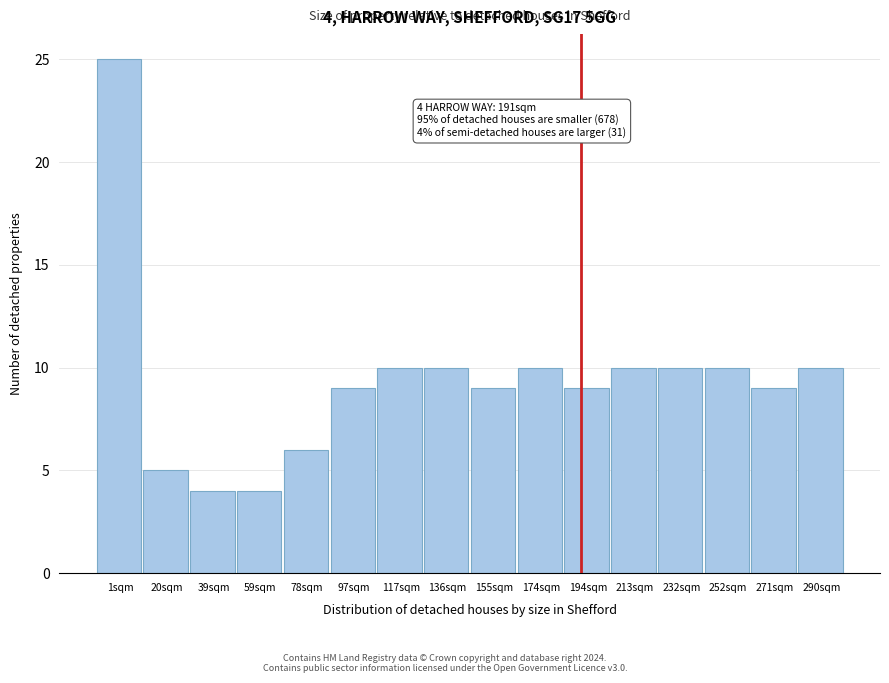

Which range on the x-axis has the tallest bar?

-8 to 10